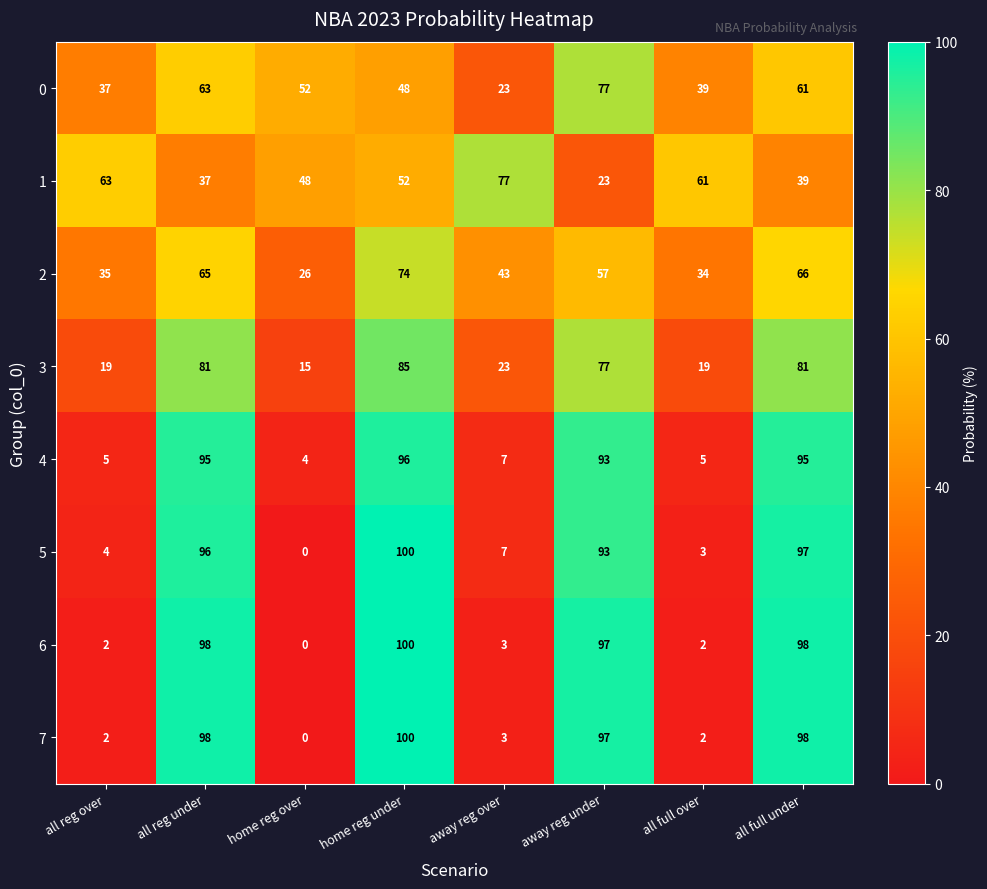

True or false: 2 has a value of 57 at away reg under.

True